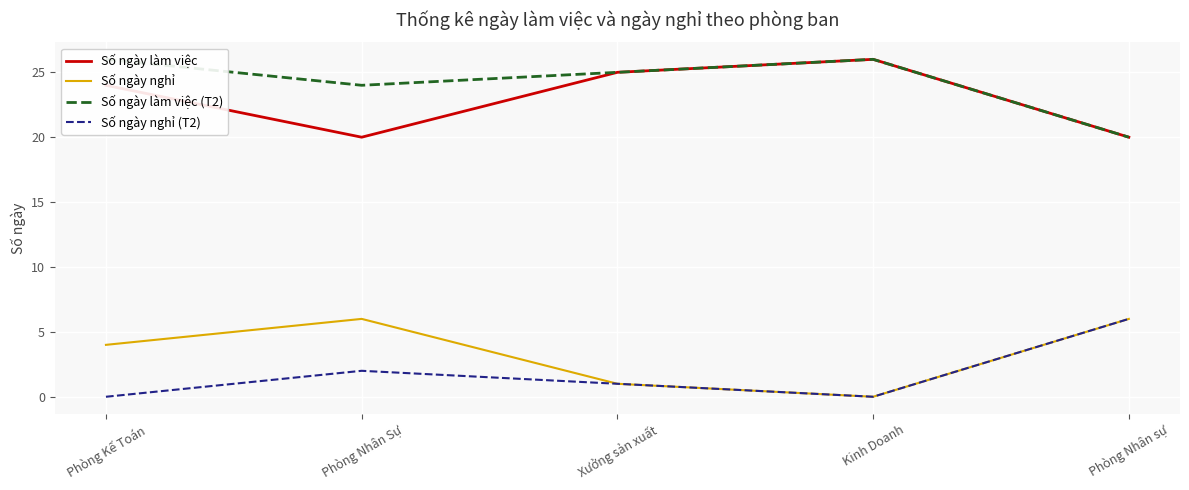

What is the label of the 1st point from the left?

Phòng Kế Toán